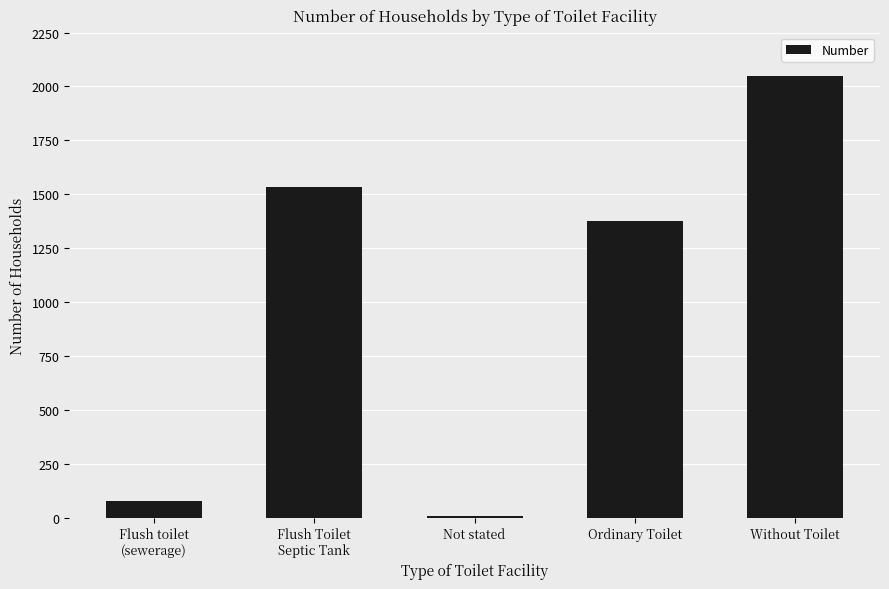

What is the label of the 3rd bar from the right?

Not stated